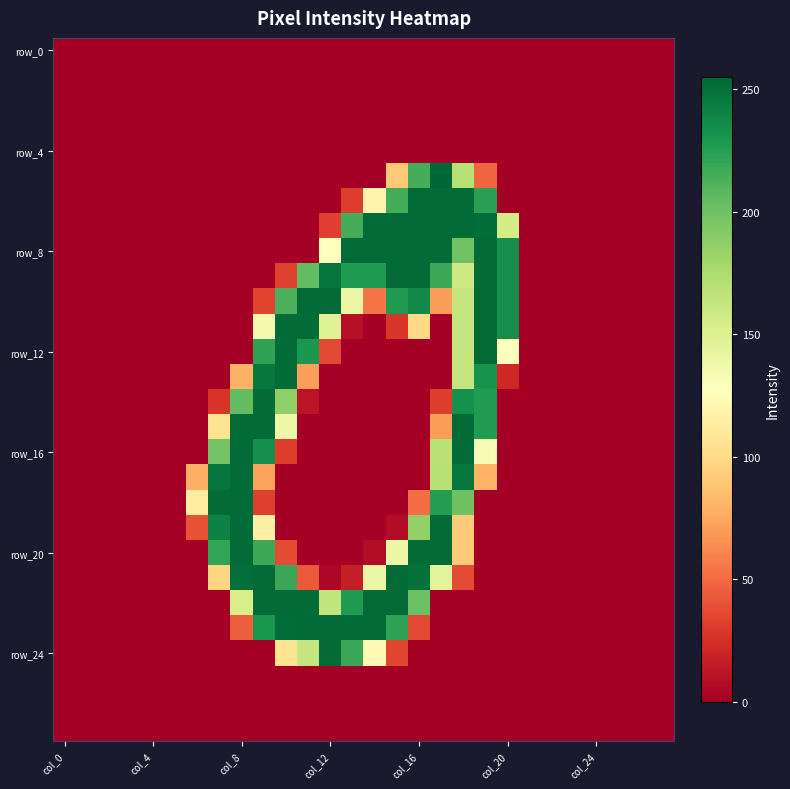

At which category is the sum across all series the highest?

18